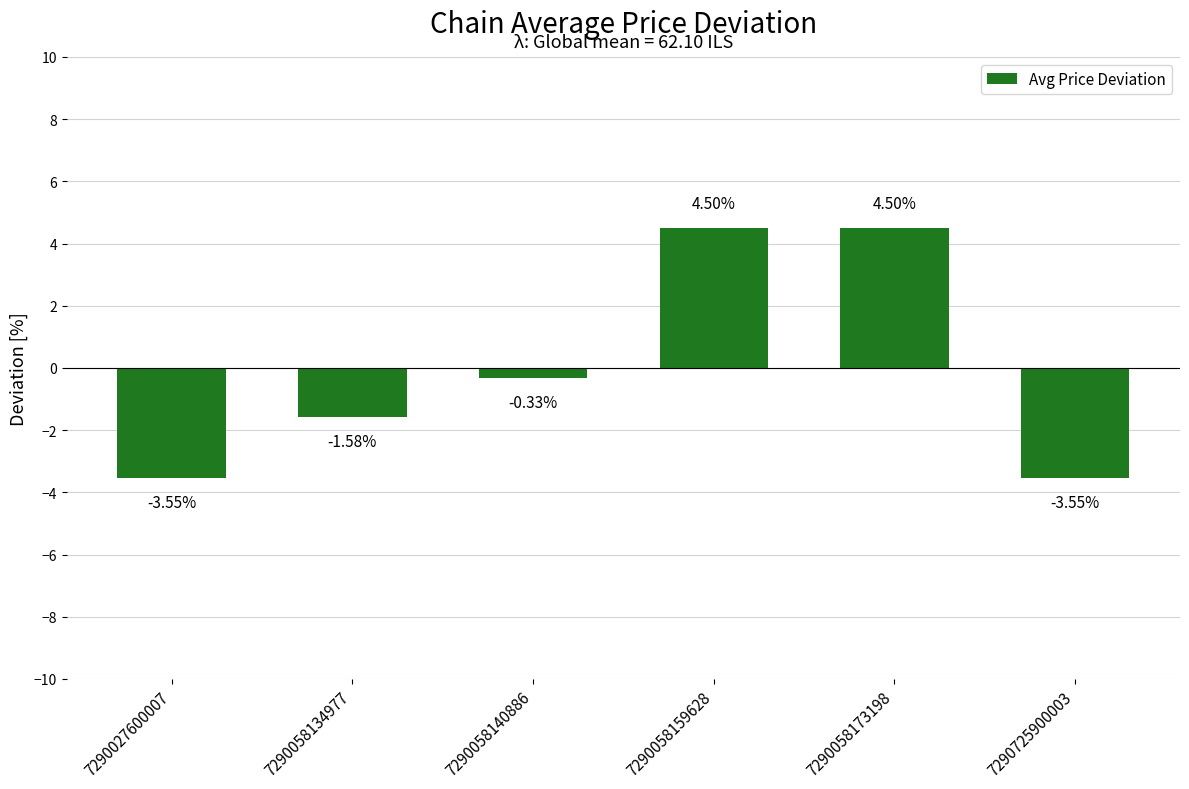

What is the difference between the values at 7290058134977 and 7290058140886?

1.3